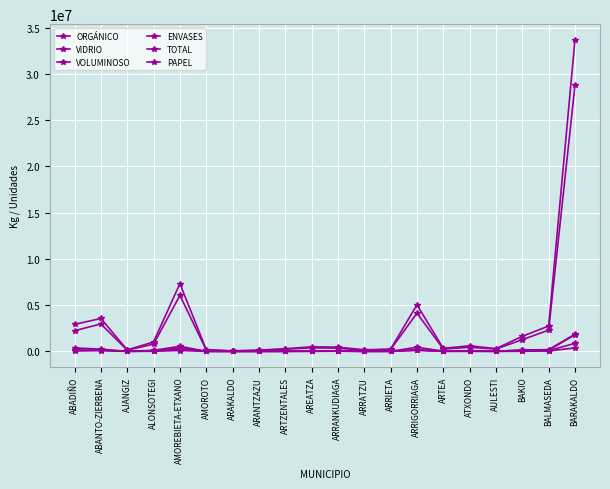

Does the chart have visible grid lines?

Yes